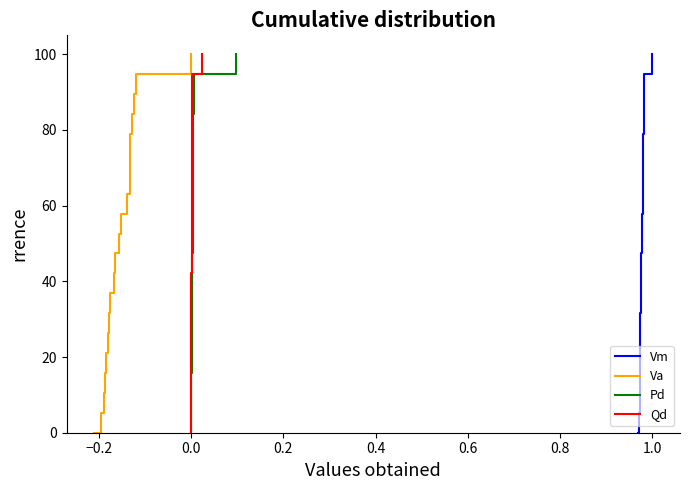

What is the maximum value shown in the chart?

100.0